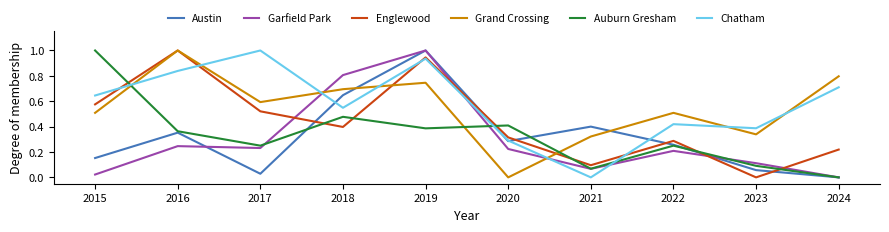

At 2023, list the series in order from smallest to largest.

Englewood, Austin, Auburn Gresham, Garfield Park, Grand Crossing, Chatham